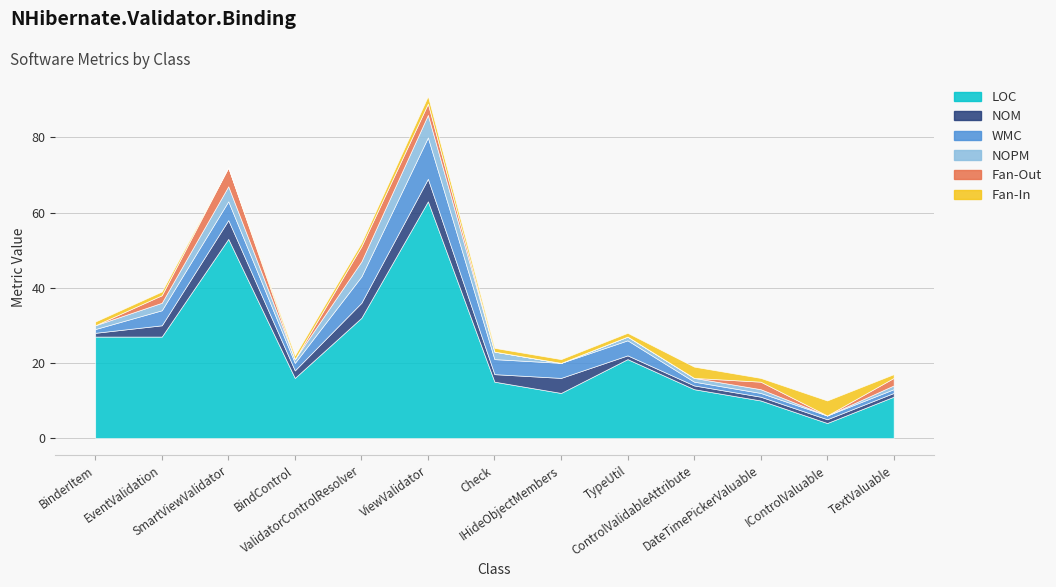

True or false: WMC has a value of 1 at DateTimePickerValuable.

True